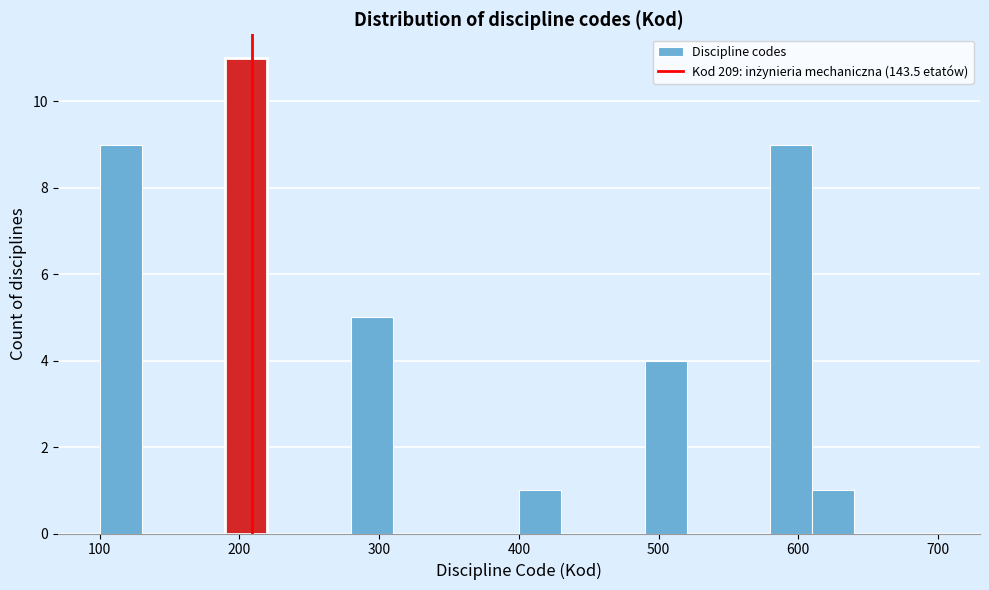

Read against the x-axis, roughly where is the centre of the tallest bar?

210